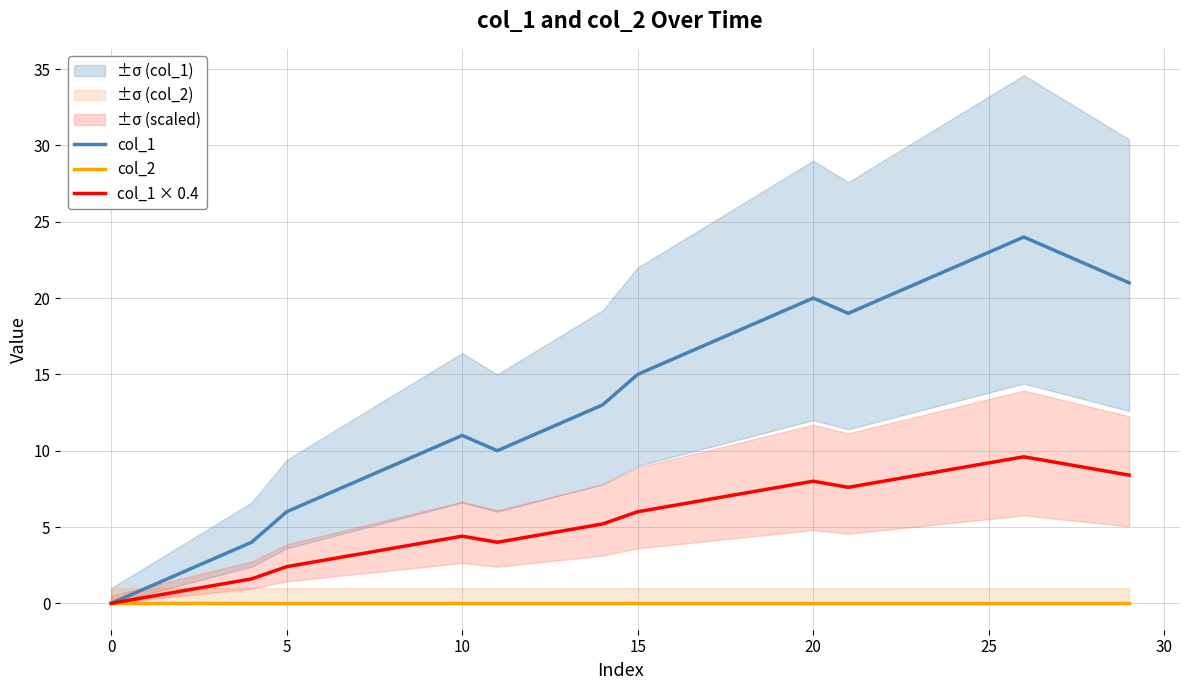

The col_1 series shows 0.0 at 0. True or false?

True